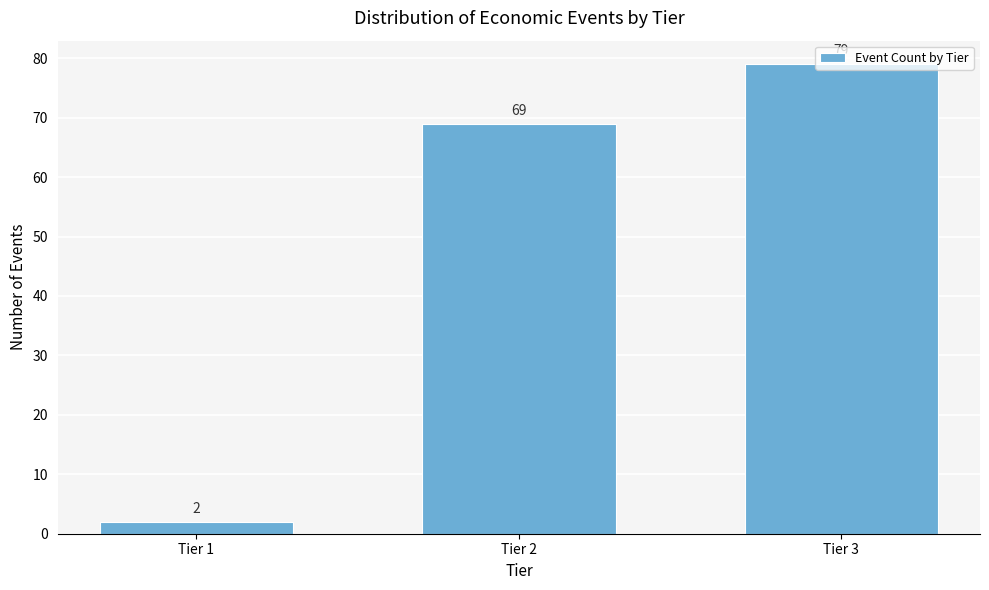

What is the difference between the values at Tier 1 and Tier 3?

77